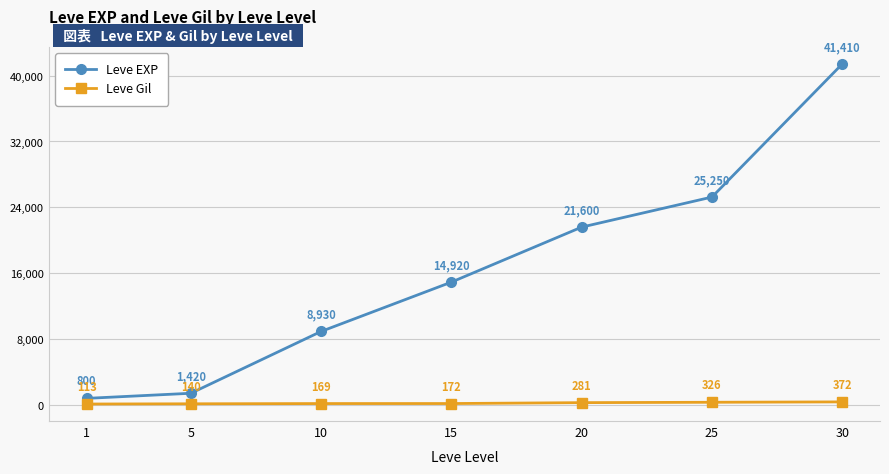

What is the difference between the Leve Gil values at 30 and 10?

203